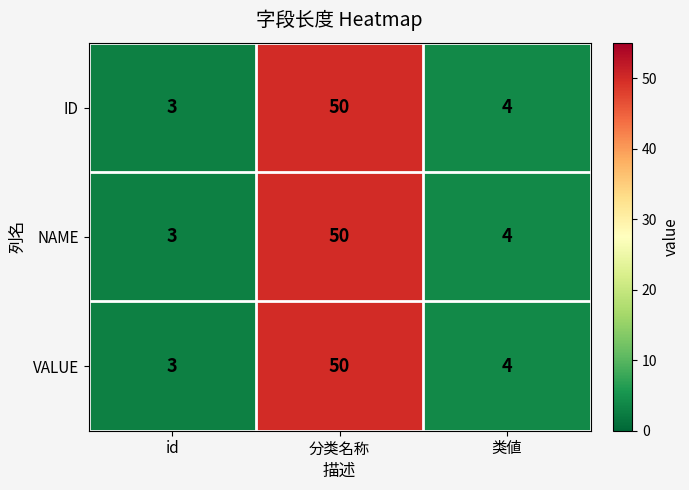

What is the difference between the maximum and minimum values in the ID series?

47